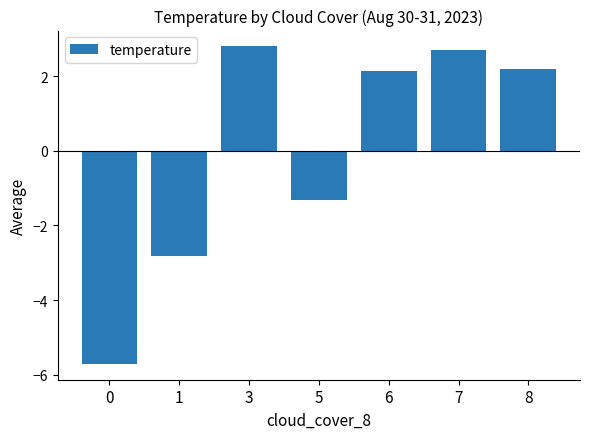

True or false: the data shows 3.7 at 8.

False